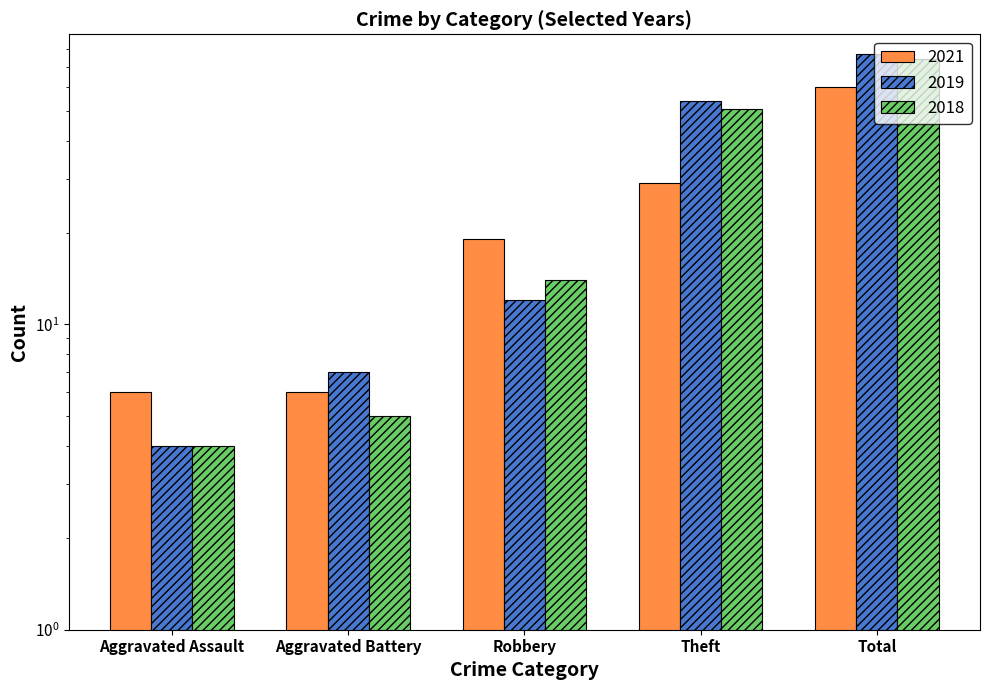

At how many categories does at least one series exceed 60?

1